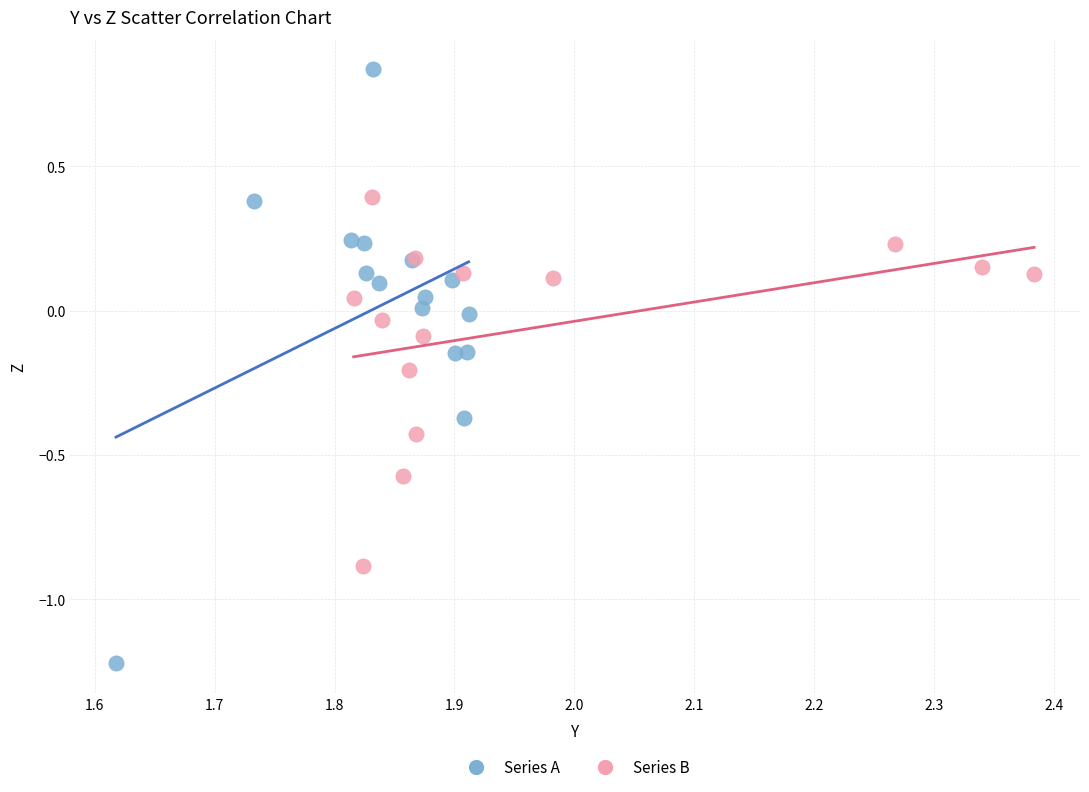

Which series contains the lowest Y value?

Series A